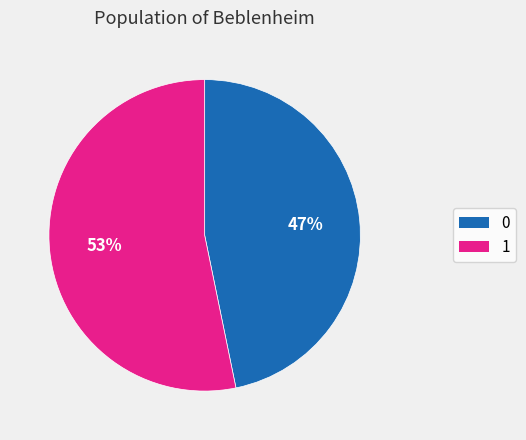

Which has a higher value, 1 or 0?

1